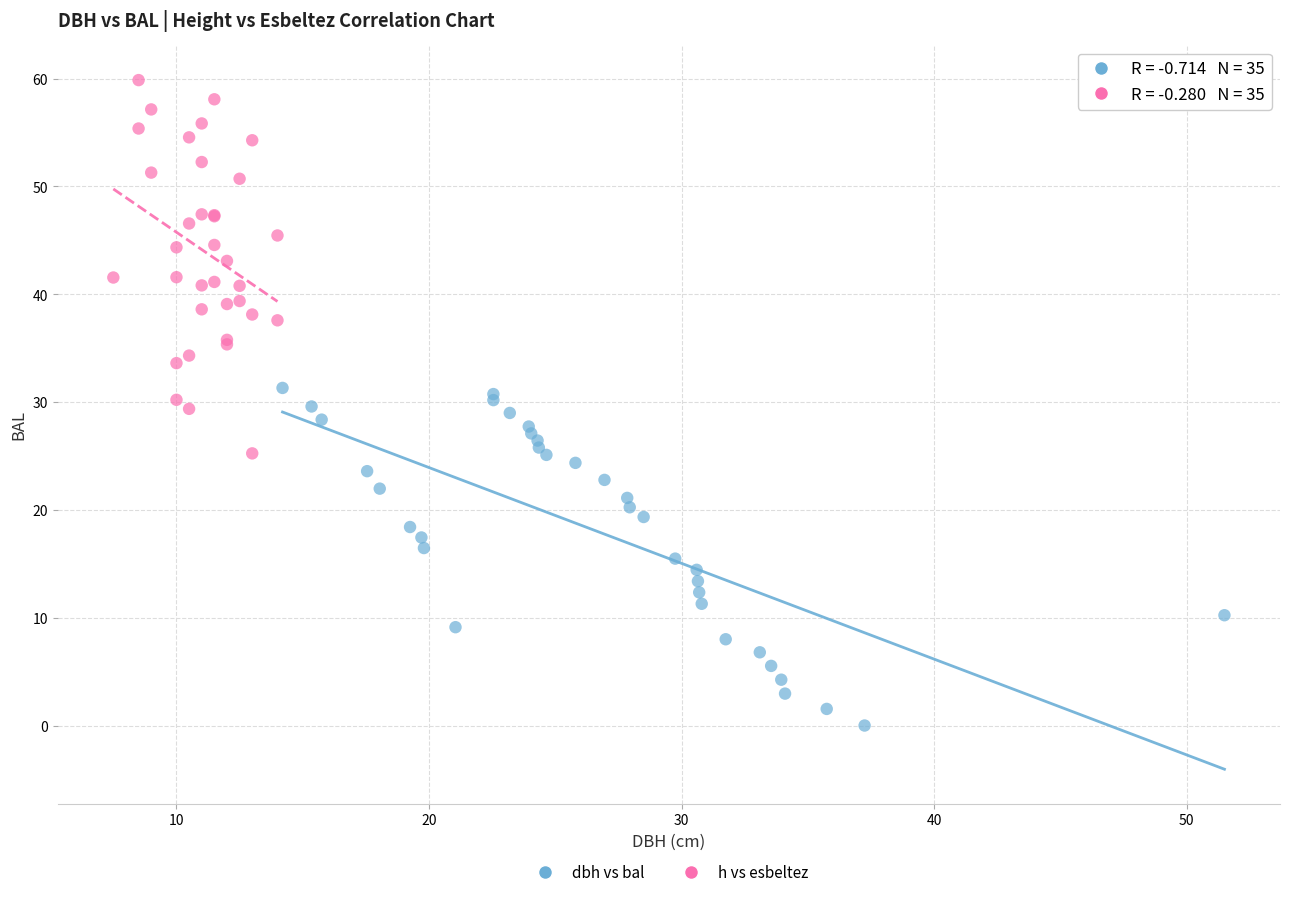

Which series reaches the maximum Y coordinate?

h vs esbeltez